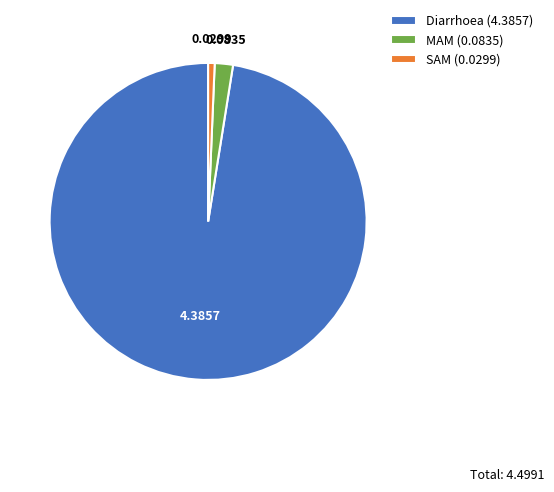

Combined, do MAM (0.0835) and Diarrhoea (4.3857) account for over 50%?

Yes